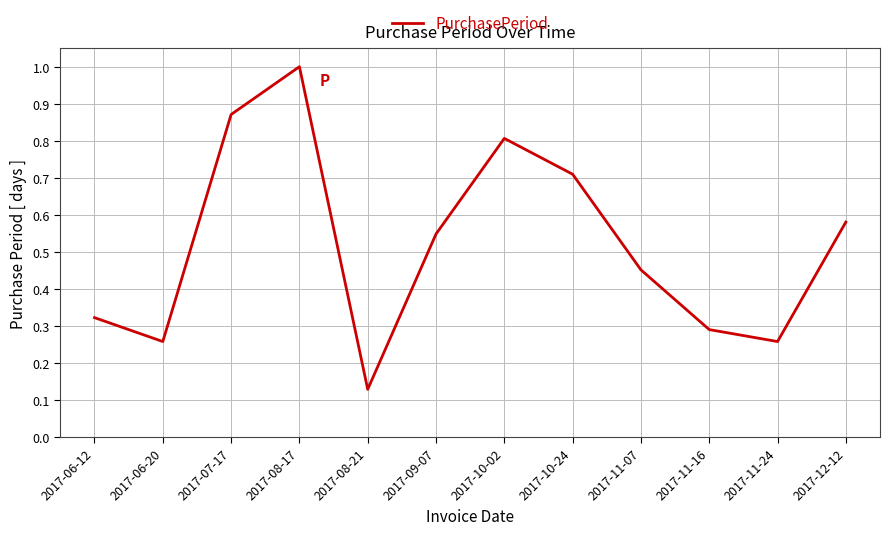

What is the greatest value displayed?

1.0